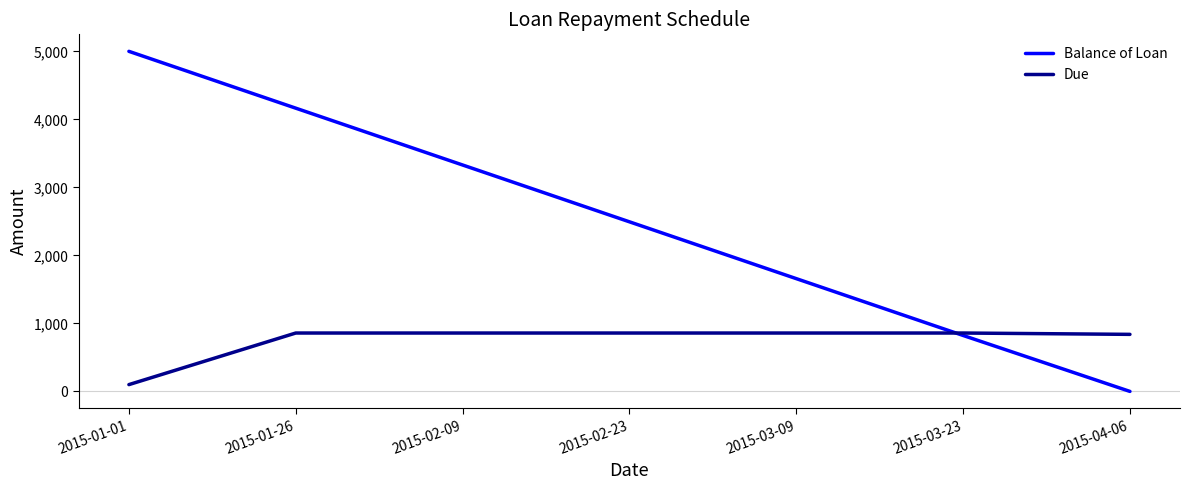

Is this an area chart (filled region under the line)?

No